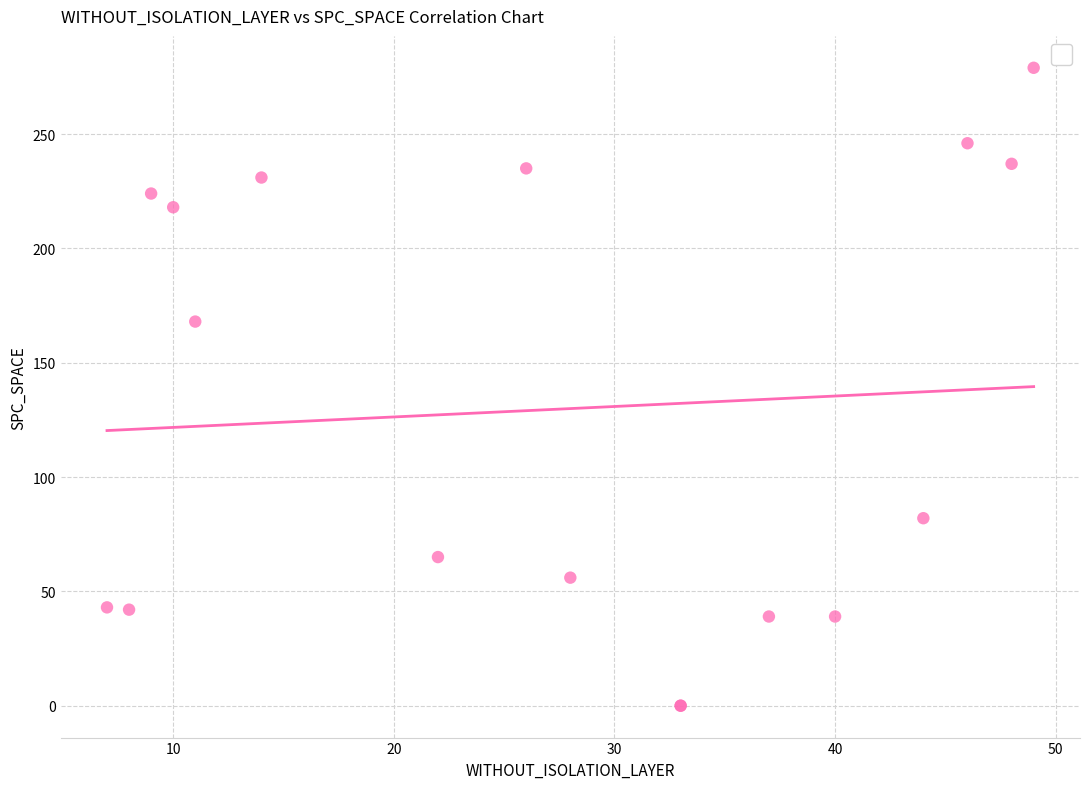

What Y value in the scatter plot is closest to 139?

168